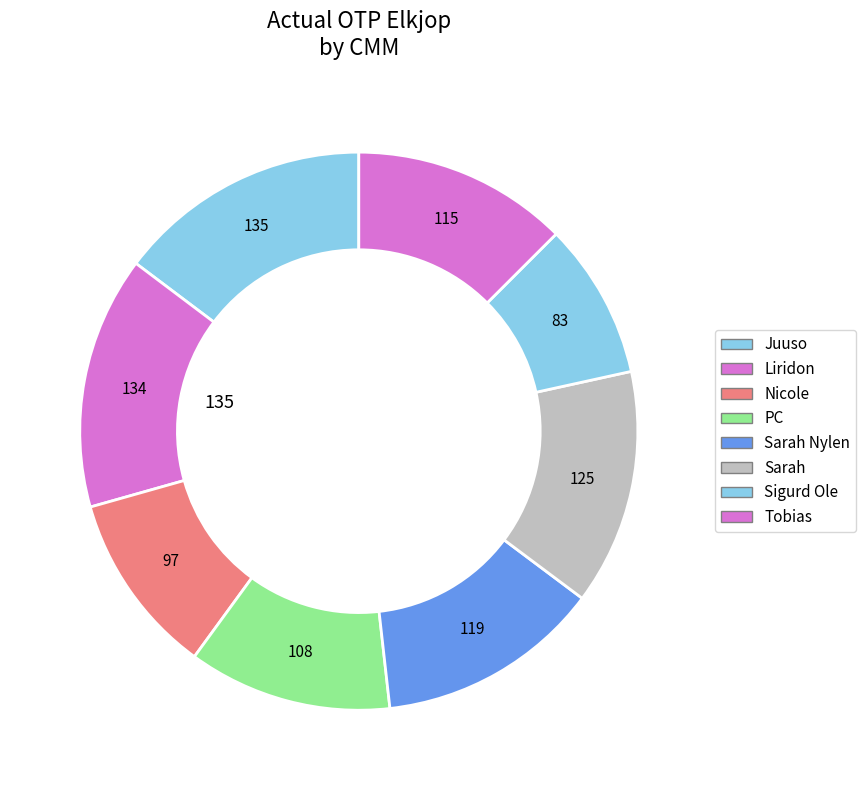

Count the number of slices in the pie.

8